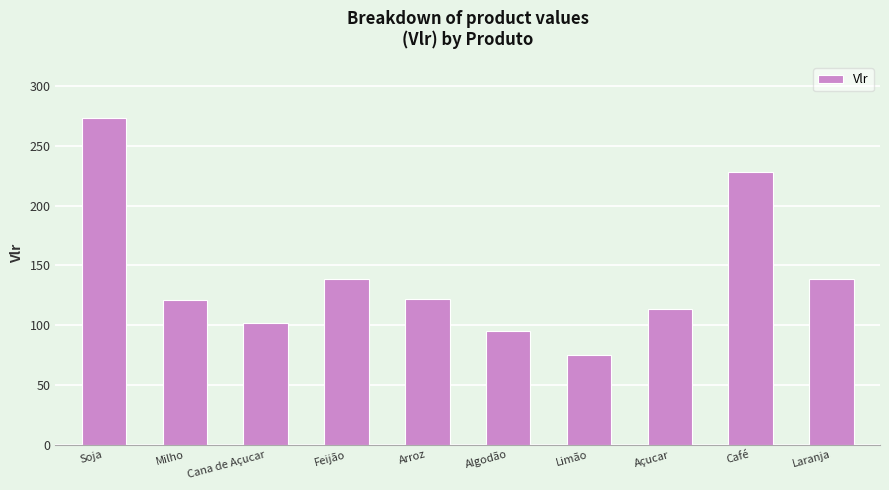

Read the value at Laranja.

138.6